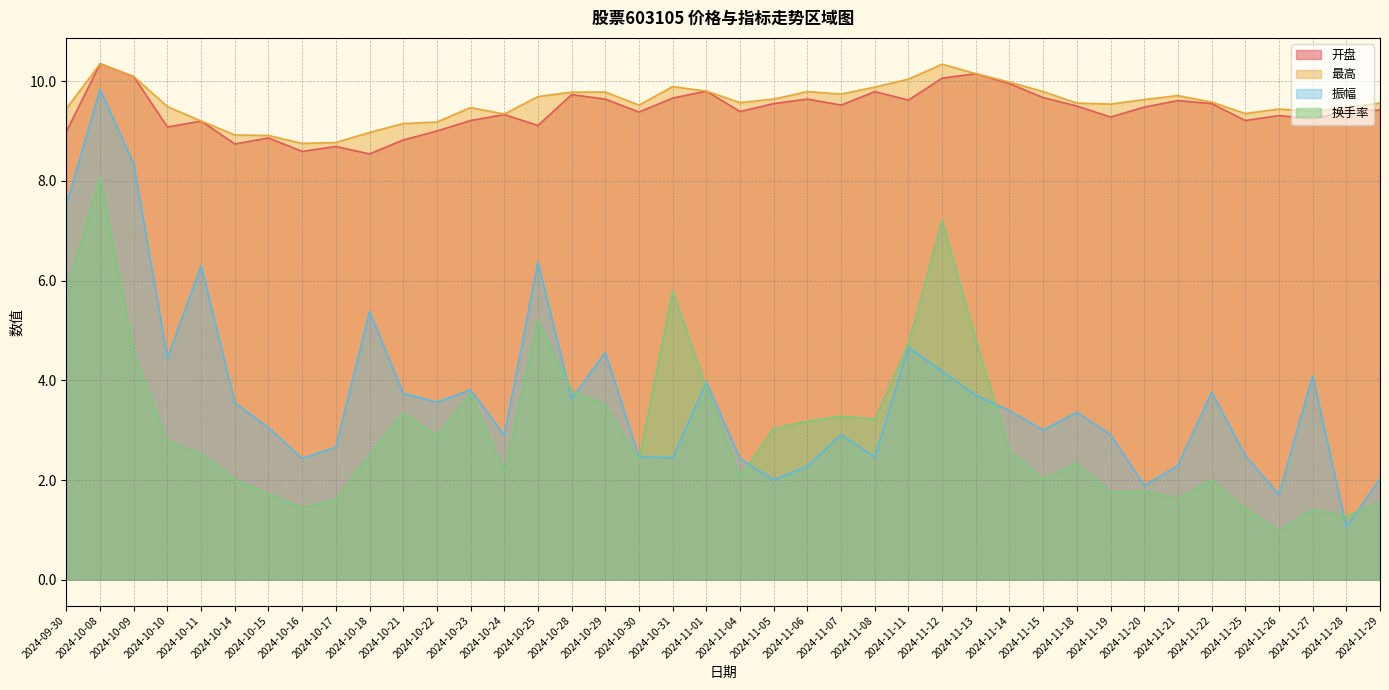

Rank the series at 2024-10-16 from lowest to highest value.

换手率, 振幅, 开盘, 最高